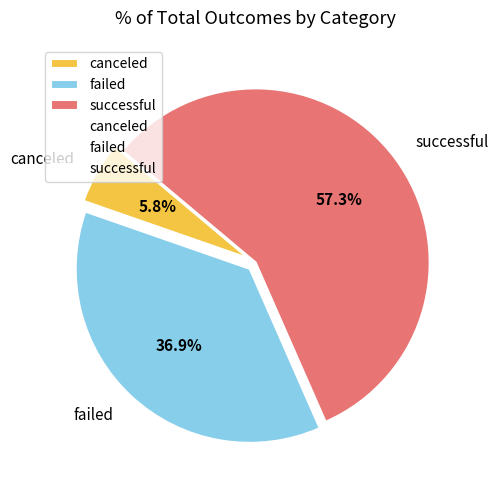

What percentage is the successful slice, to the nearest percent?

57%